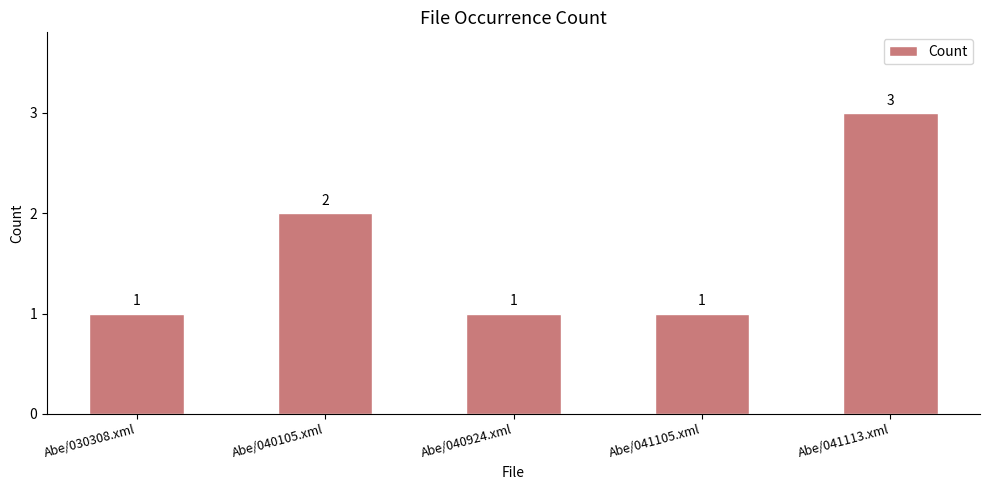

How many distinct data groups are displayed?

1